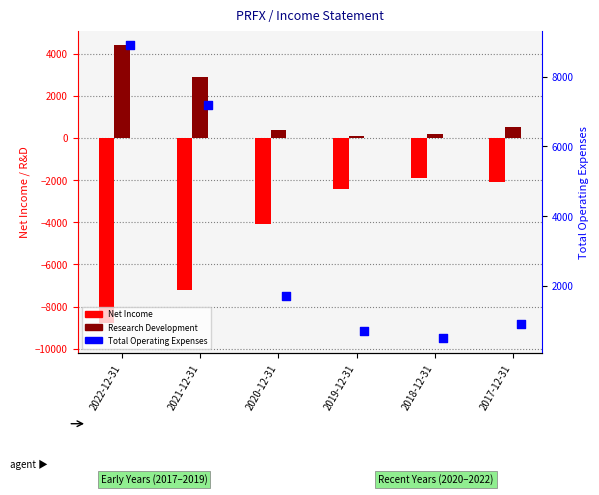

Is the value of Research Development at 2018-12-31 greater than the value of Net Income at 2018-12-31?

Yes